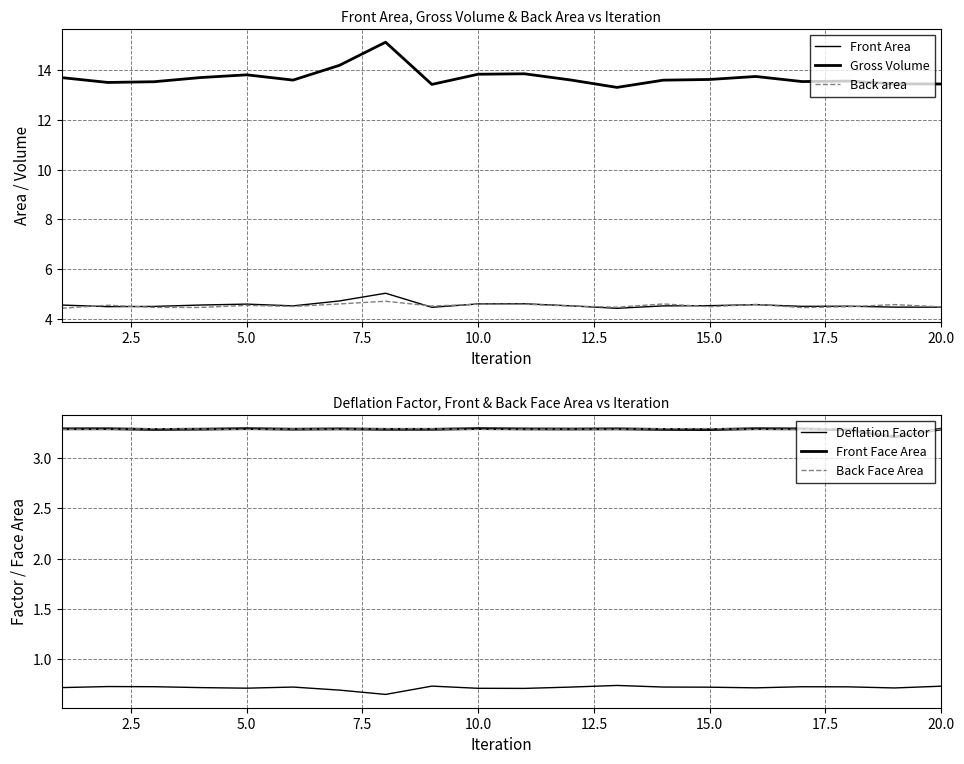

Which series ends up on top after the final intersection of Front Face Area and Back Face Area?

Front Face Area